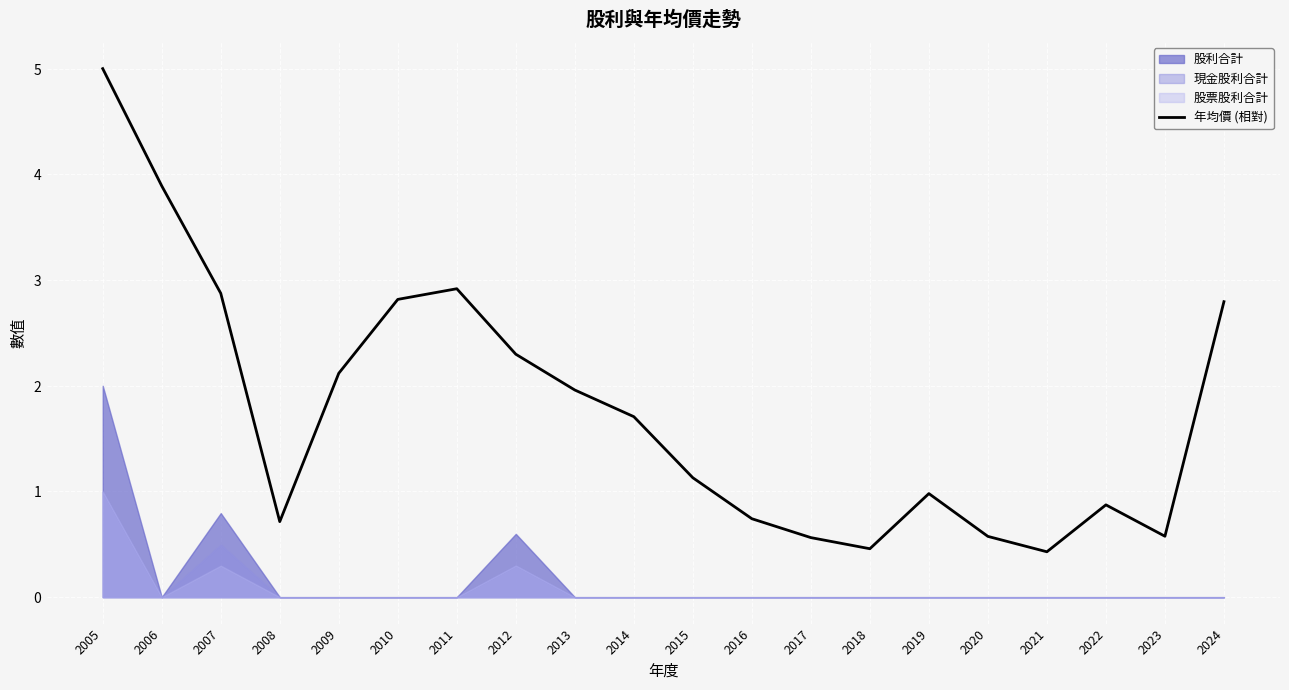

What is the value of the 8th point from the left?

2.3